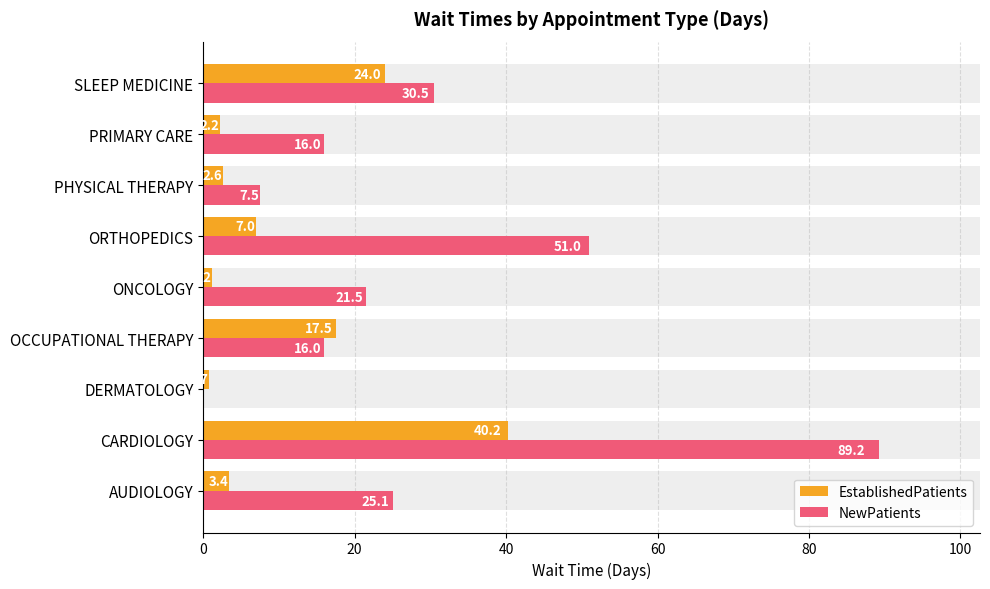

Reading left to right, extract all data points from this chart.

EstablishedPatients: 3.4	40.2	0.7	17.5	1.2	7.0	2.6	2.2	24.0
NewPatients: 25.1	89.2	0.0	16.0	21.5	51.0	7.5	16.0	30.5